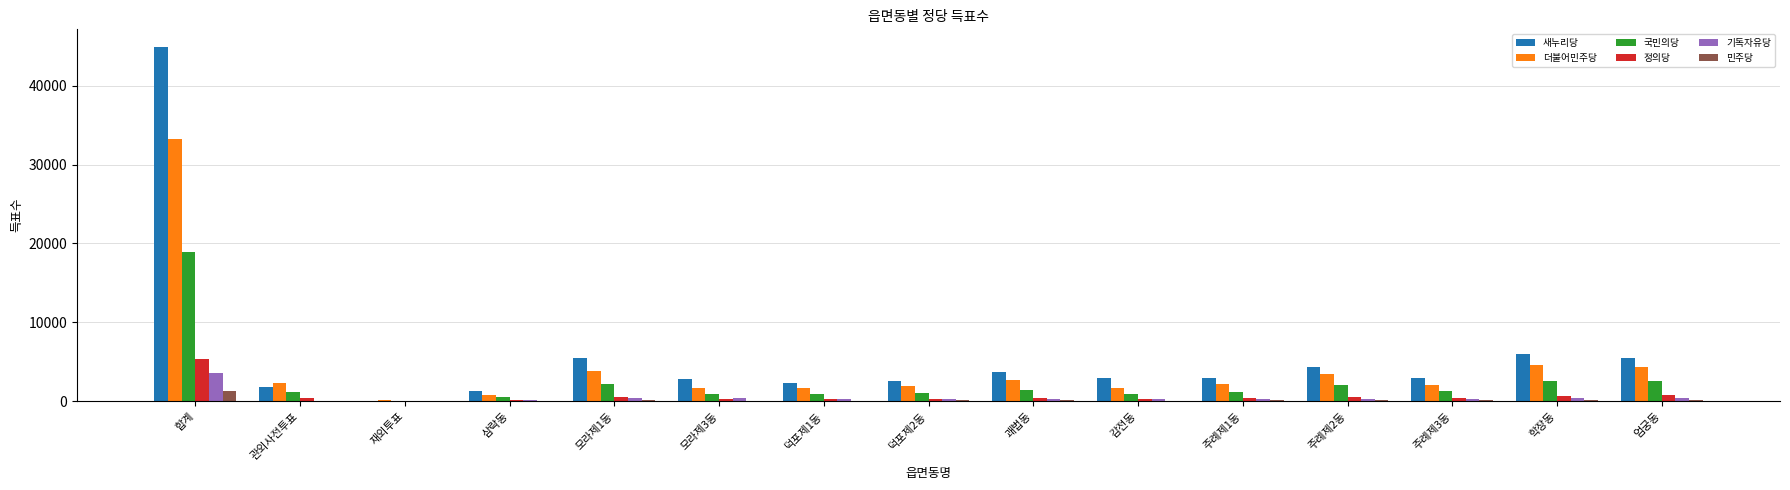

At which label does 정의당 first exceed 385?

합계